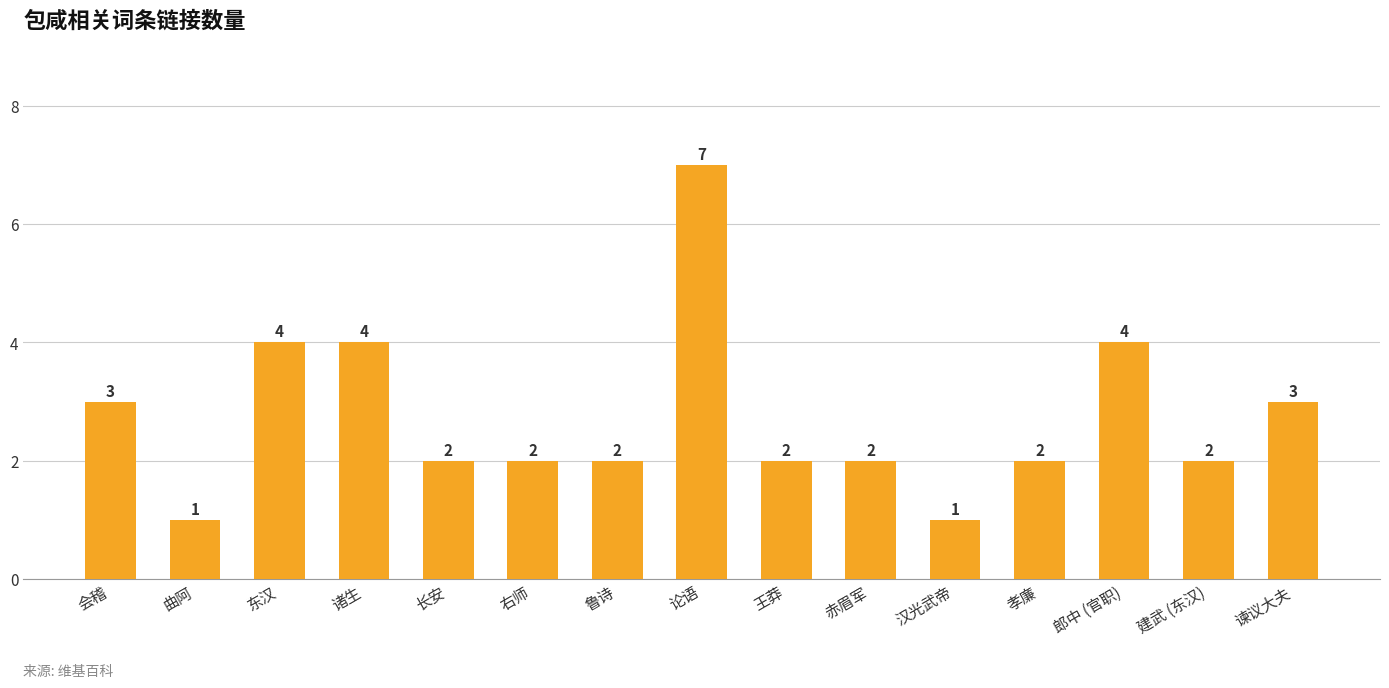

Which has a higher value, 长安 or 诸生?

诸生